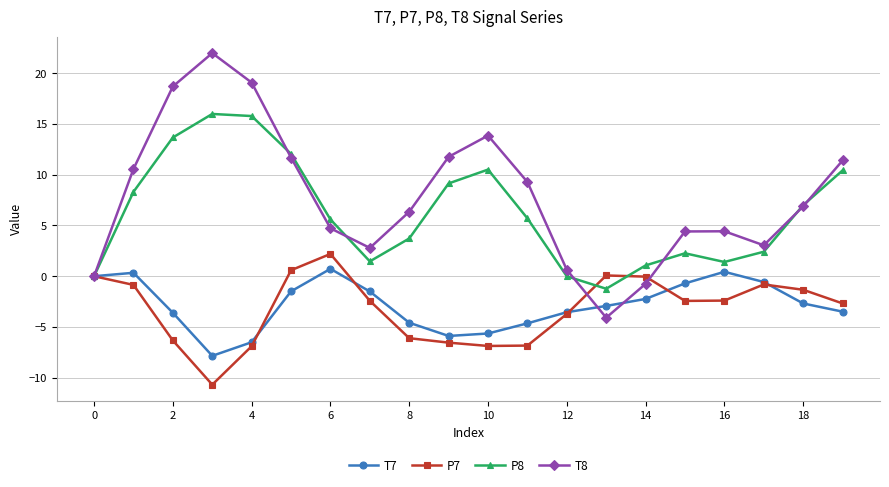

At how many categories does at least one series exceed 11?

7